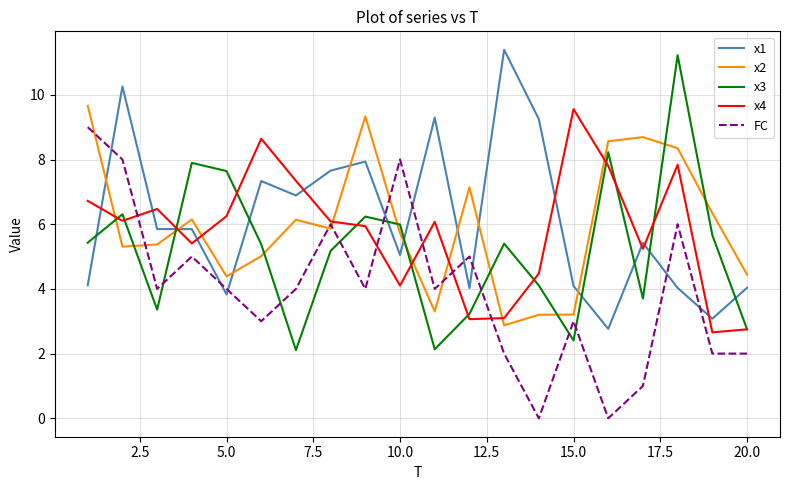

True or false: x1 and x3 cross at least once.

True